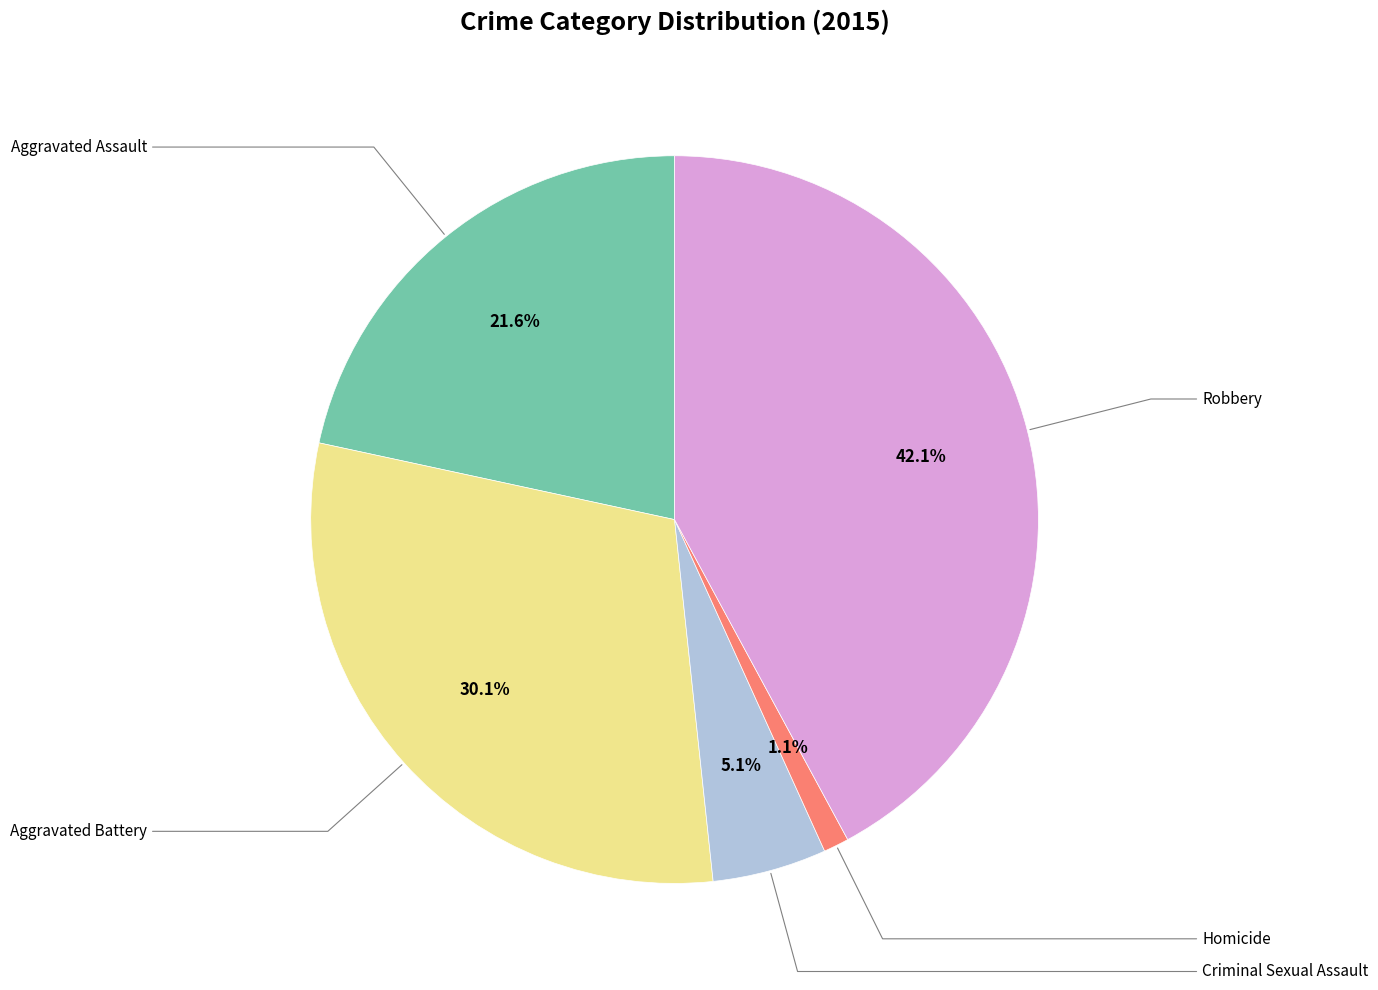

What is the ratio of the value at Criminal Sexual Assault to the value at Robbery?

0.1